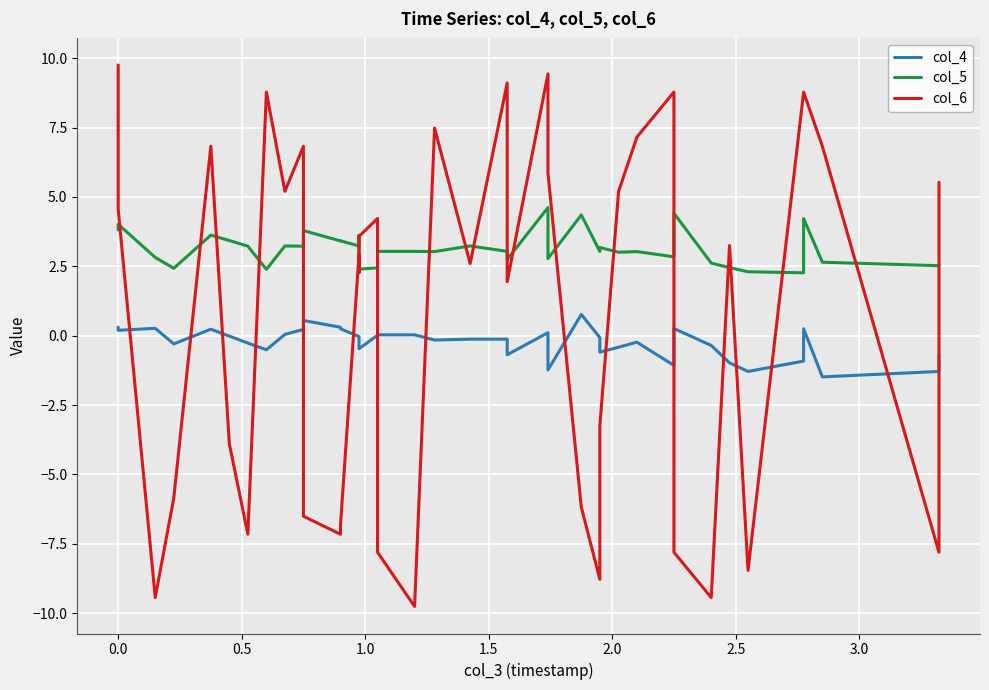

In col_6, how many points are lower than both neighbors (excluding endpoints)?

12